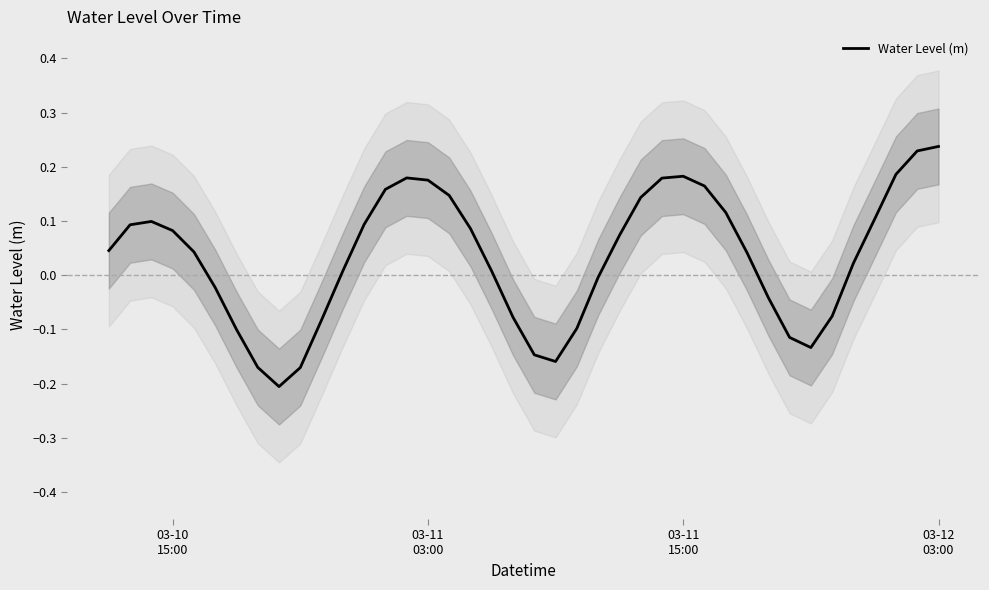

Reading left to right, what are all the values shown in this chart?

0.0	0.1	0.1	0.1	0.0	-0.0	-0.1	-0.2	-0.2	-0.2	-0.1	0.0	0.1	0.2	0.2	0.2	0.1	0.1	0.0	-0.1	-0.1	-0.2	-0.1	-0.0	0.1	0.1	0.2	0.2	0.2	0.1	0.0	-0.0	-0.1	-0.1	-0.1	0.0	0.1	0.2	0.2	0.2